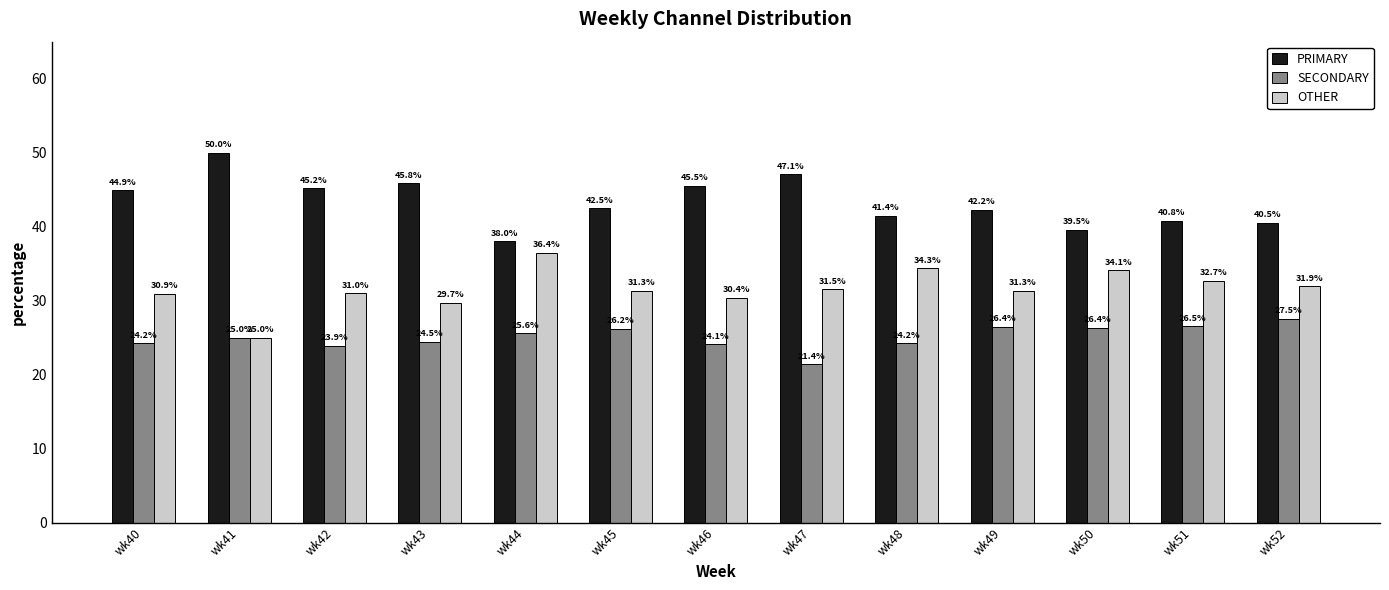

What is the greatest value displayed?

50.0